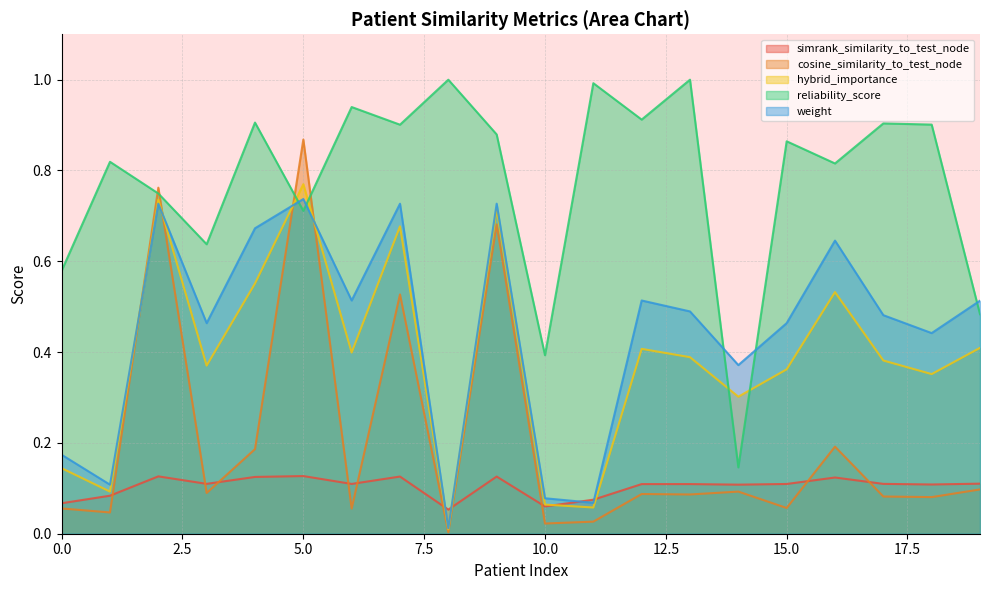

True or false: cosine_similarity_to_test_node and weight intersect in this chart.

True